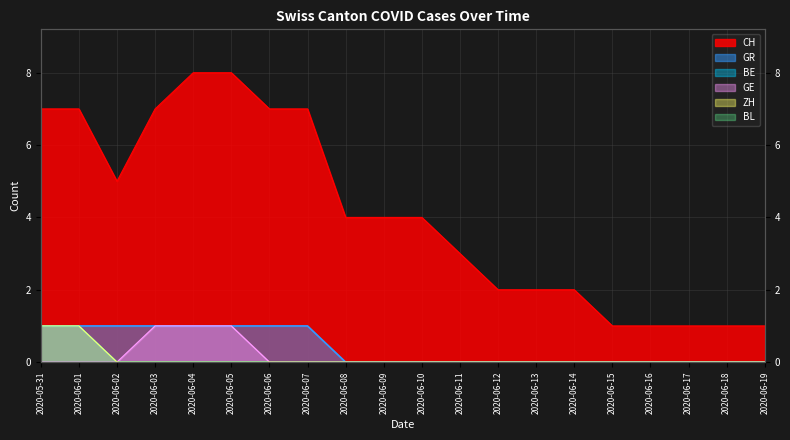

Between 2020-06-07 and 2020-06-16, which series saw the biggest shift?

CH